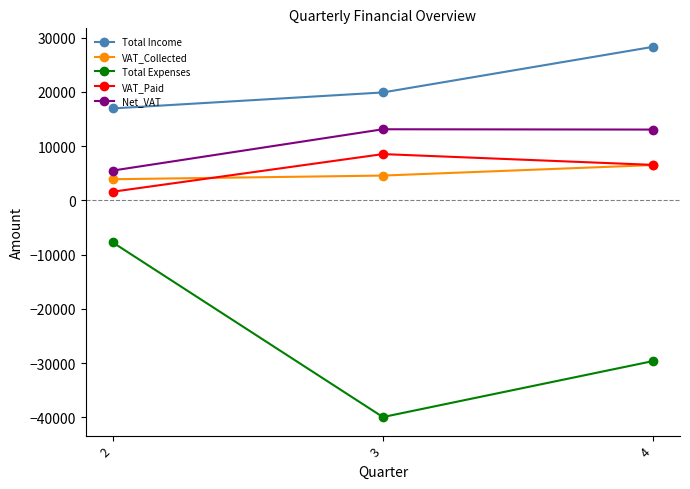

Is the value of Total Expenses at 2 greater than the value of VAT_Collected at 3?

No